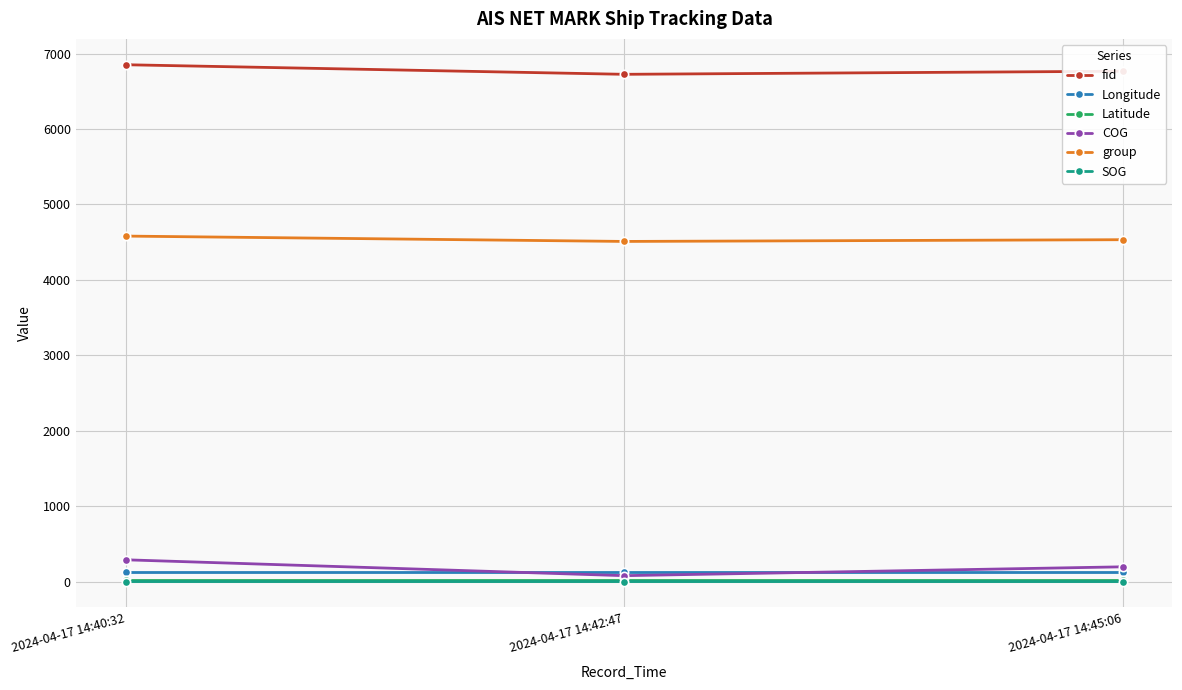

What is the difference between the highest and lowest values at 2024-04-17 14:40:32?

6852.9